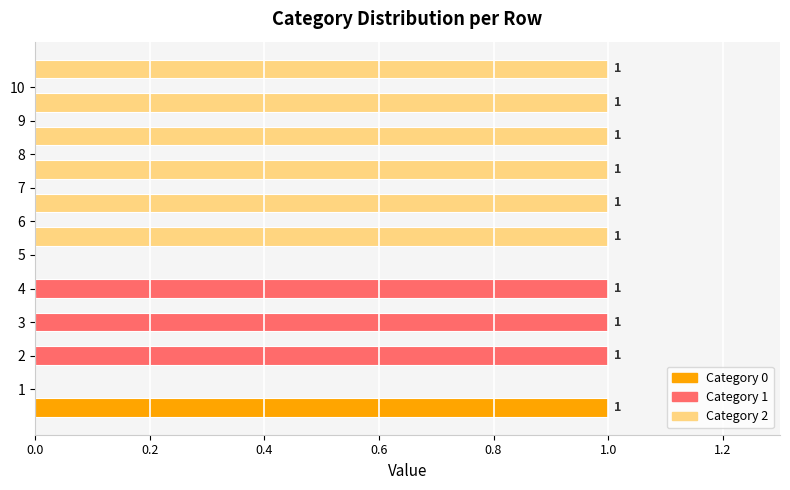

What is the difference between the maximum and minimum values in the Category 2 series?

1